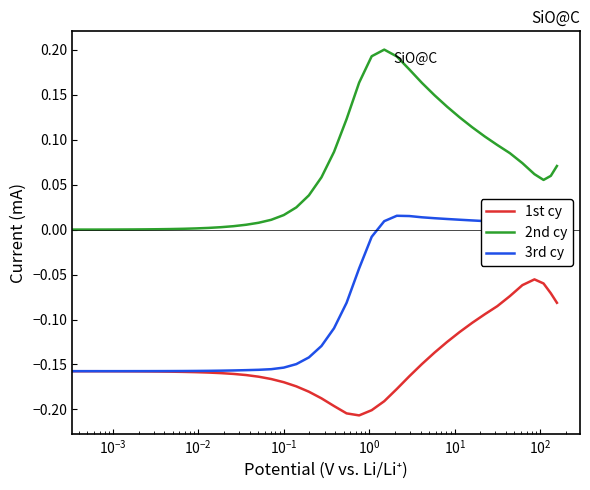

Rank the series by their maximum value, from highest to lowest.

2nd cy, 3rd cy, 1st cy